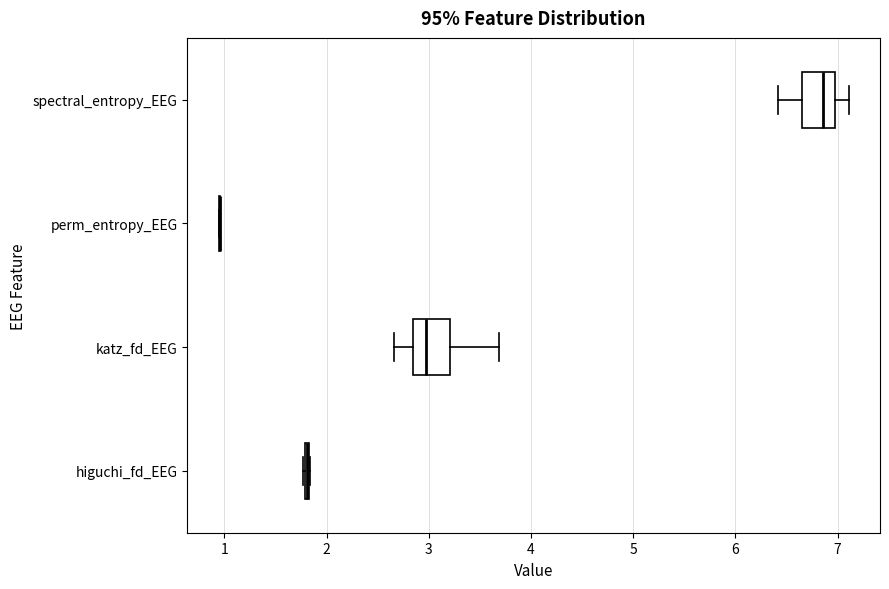

Reading bottom to top, read every box against the x-axis: the position of its median line, the range the box covers, and the ends of its whiskers. The values are not printed on the chart, so give them approximately, as read against the axis.

higuchi_fd_EEG: box collapsed to a line at 1.8, whiskers 1.8 to 1.8
katz_fd_EEG: median 3.0, box 2.8 to 3.2, whiskers 2.7 to 3.7
perm_entropy_EEG: box collapsed to a line at 1.0, whiskers 0.9 to 1.0
spectral_entropy_EEG: median 6.9, box 6.7 to 7.0, whiskers 6.4 to 7.1